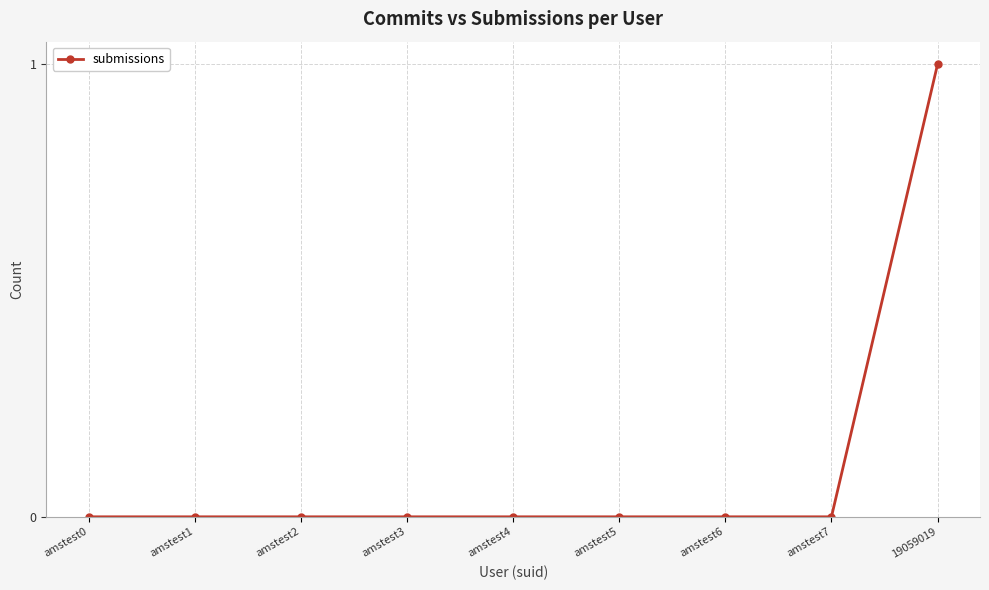

Which label corresponds to the largest value in the chart?

19059019